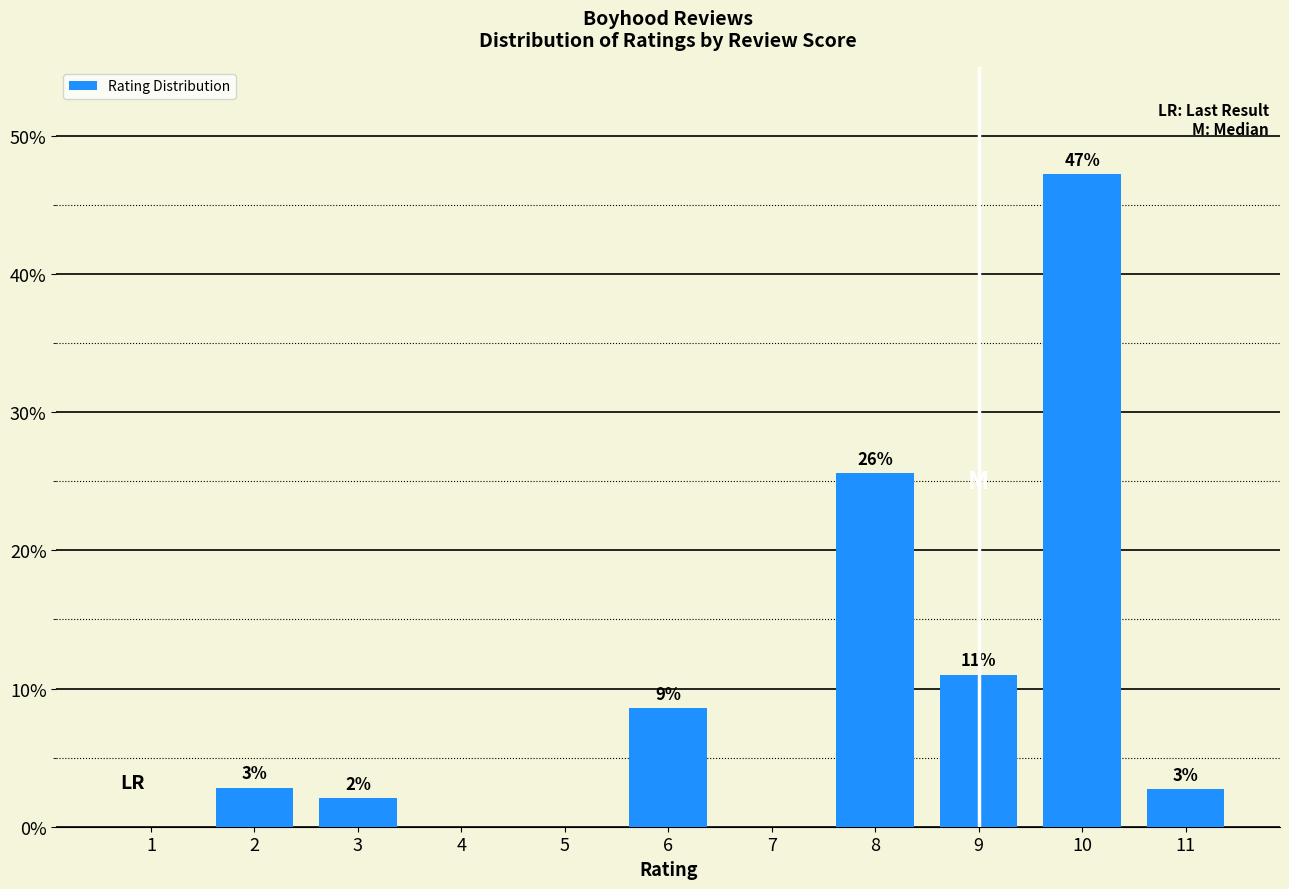

What is the ratio of the value at 3 to the value at 11?

0.8